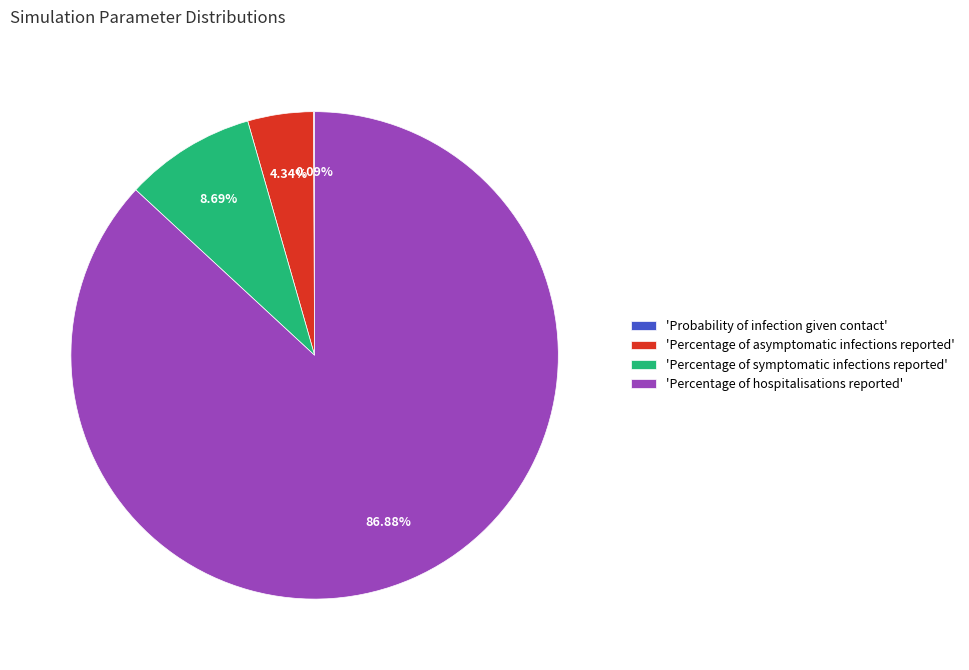

Which slice is the largest?

'Percentage of hospitalisations reported'